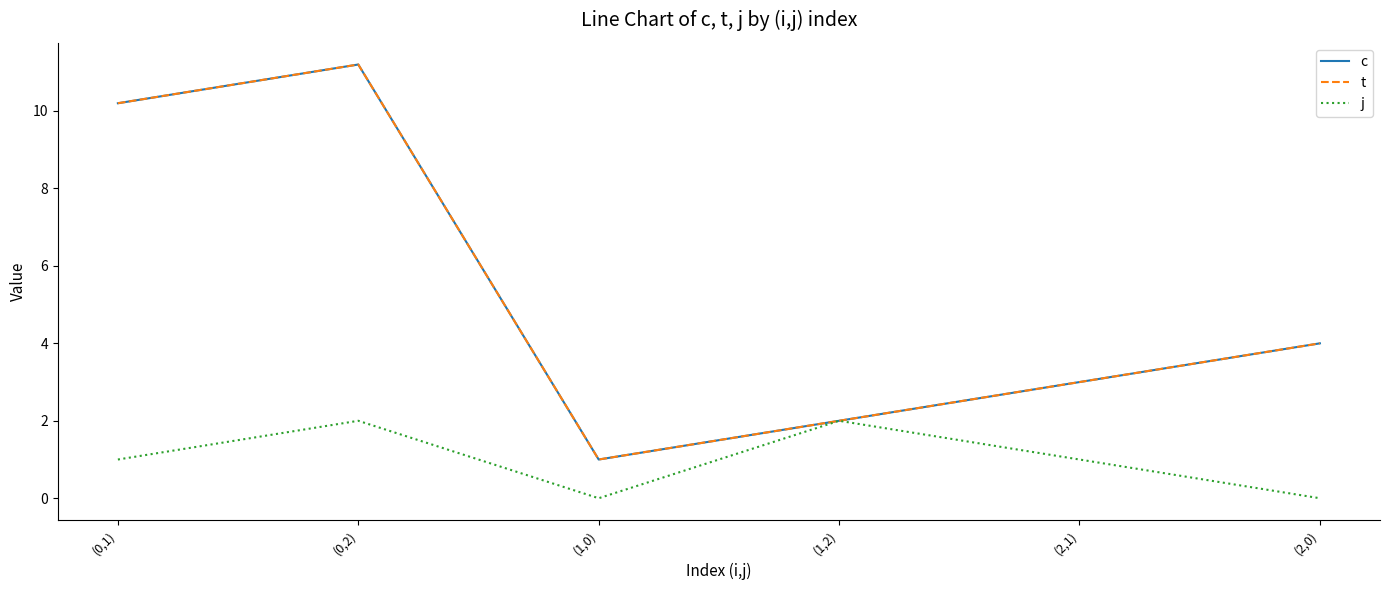

True or false: t and j intersect in this chart.

False